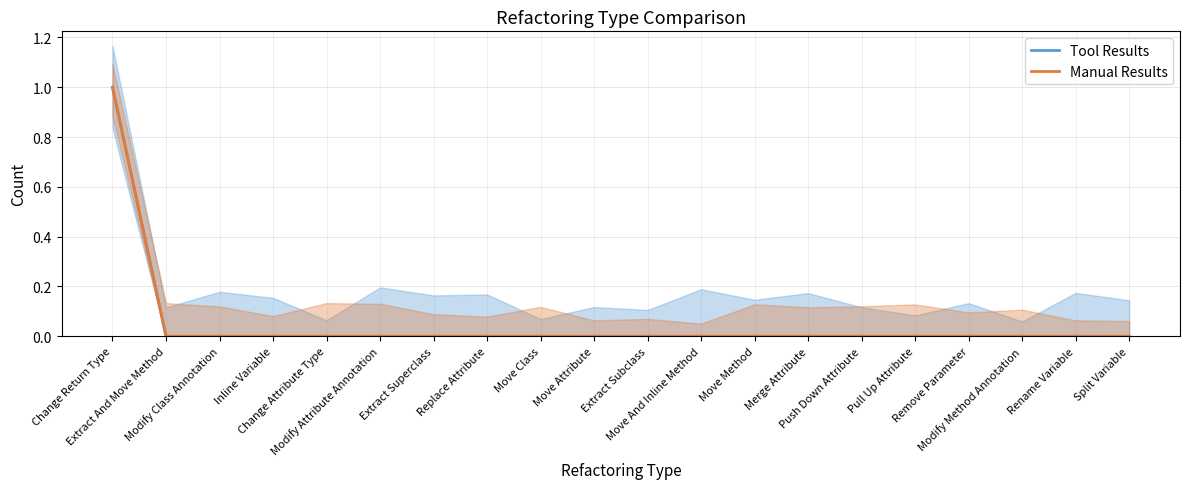

Reading left to right, list all the values displayed in this chart.

Tool Results: 1	0	0	0	0	0	0	0	0	0	0	0	0	0	0	0	0	0	0	0
Manual Results: 1	0	0	0	0	0	0	0	0	0	0	0	0	0	0	0	0	0	0	0